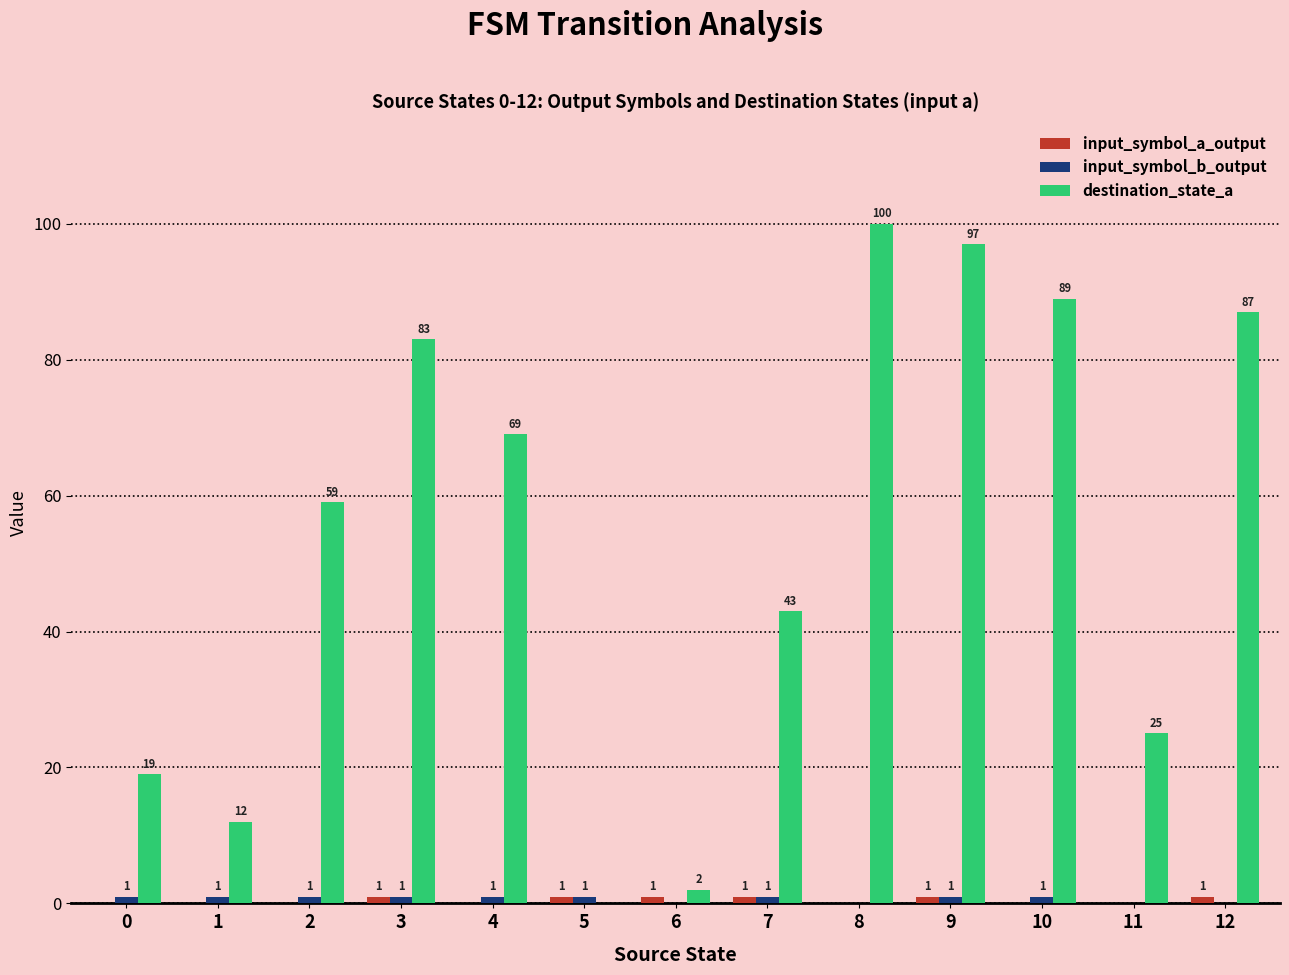

How many groups of bars are there?

13